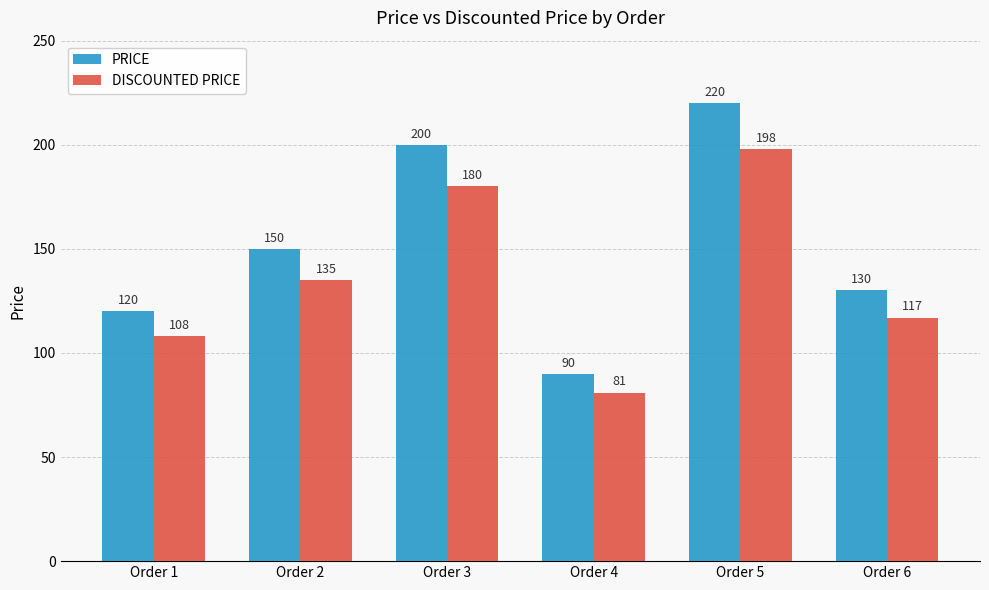

Which series changed the most between Order 3 and Order 5?

PRICE